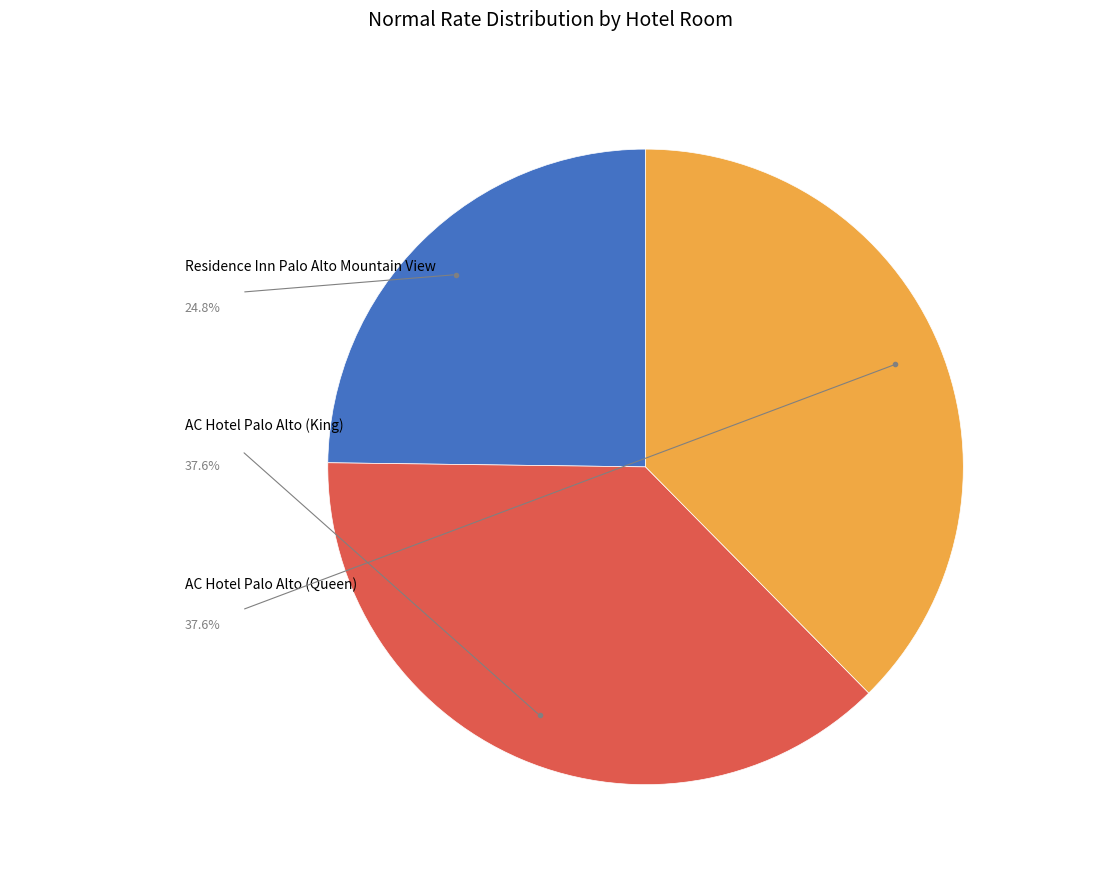

Does any single category account for the majority?

No